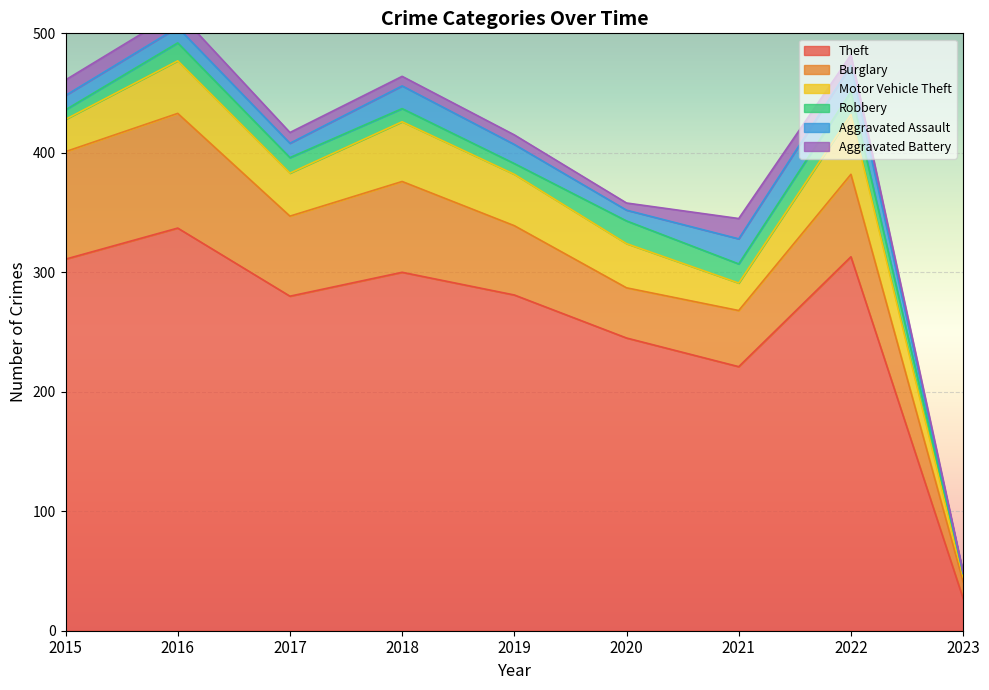

Reading right to left, what are all the values shown in this chart?

Theft: 2023=27	2022=313	2021=221	2020=245	2019=281	2018=300	2017=280	2016=337	2015=311
Burglary: 2023=14	2022=69	2021=47	2020=42	2019=58	2018=76	2017=67	2016=96	2015=90
Motor Vehicle Theft: 2023=4	2022=50	2021=23	2020=37	2019=43	2018=50	2017=36	2016=44	2015=27
Robbery: 2023=3	2022=19	2021=16	2020=19	2019=9	2018=11	2017=13	2016=15	2015=8
Aggravated Assault: 2023=0	2022=22	2021=21	2020=9	2019=16	2018=19	2017=12	2016=13	2015=12
Aggravated Battery: 2023=1	2022=9	2021=17	2020=6	2019=8	2018=8	2017=9	2016=13	2015=13